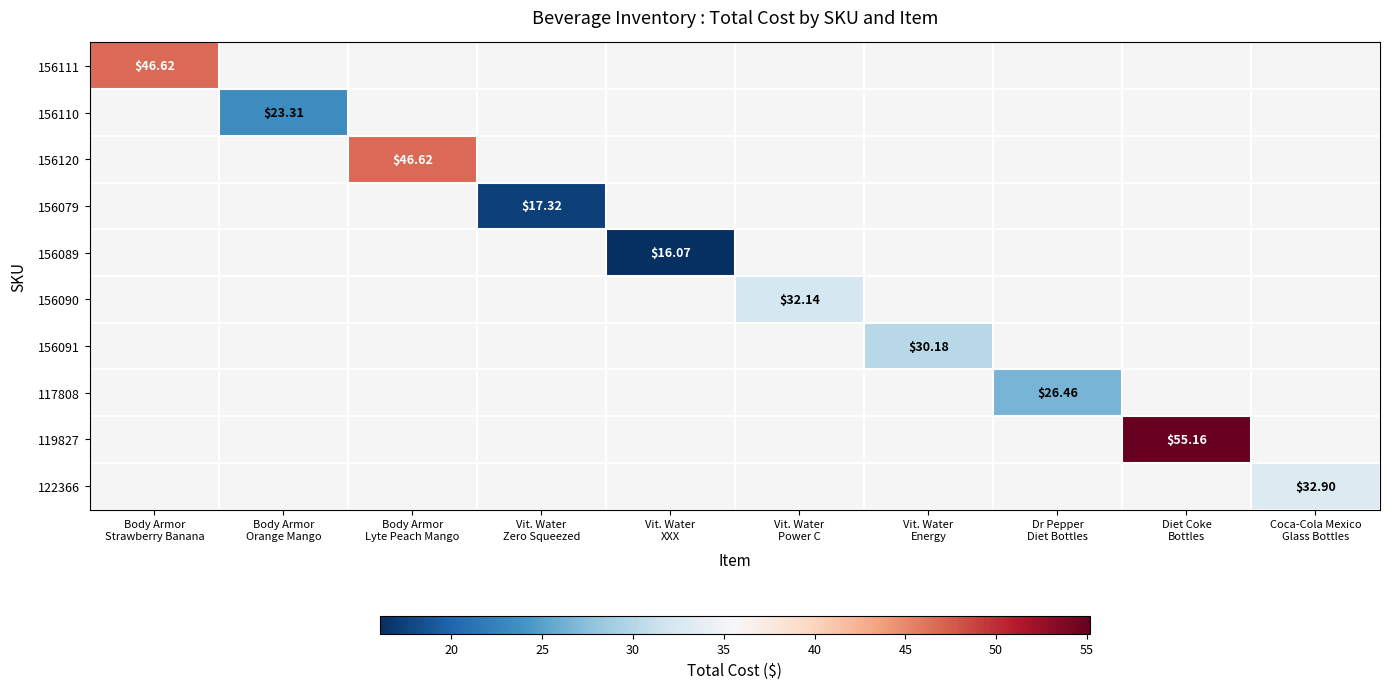

How many categories are shown in the chart?

10